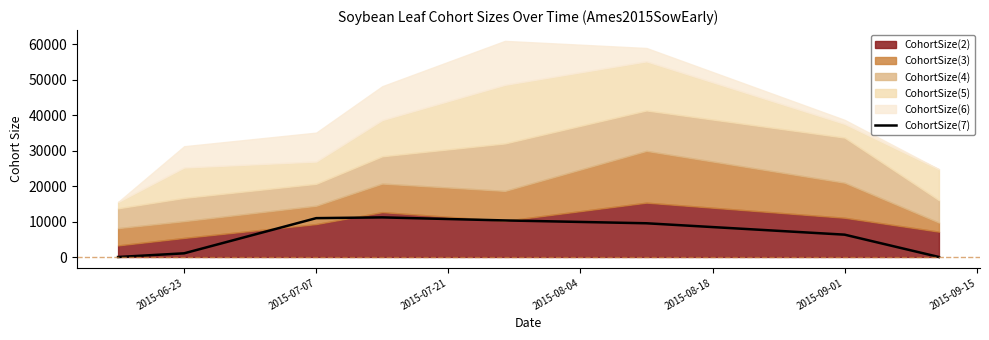

How many points are higher than both their immediate neighbors (excluding endpoints)?

1